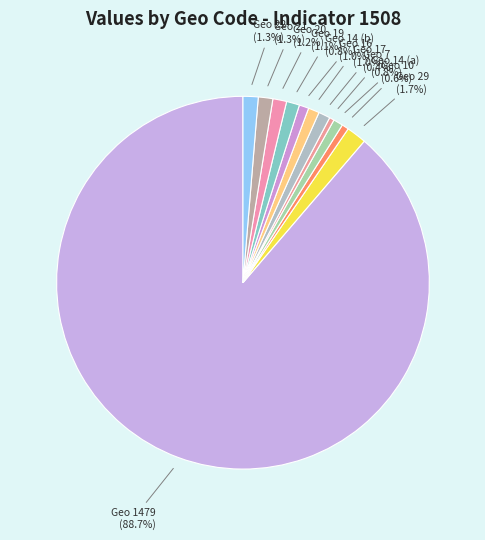

How many segments does this pie chart have?

12